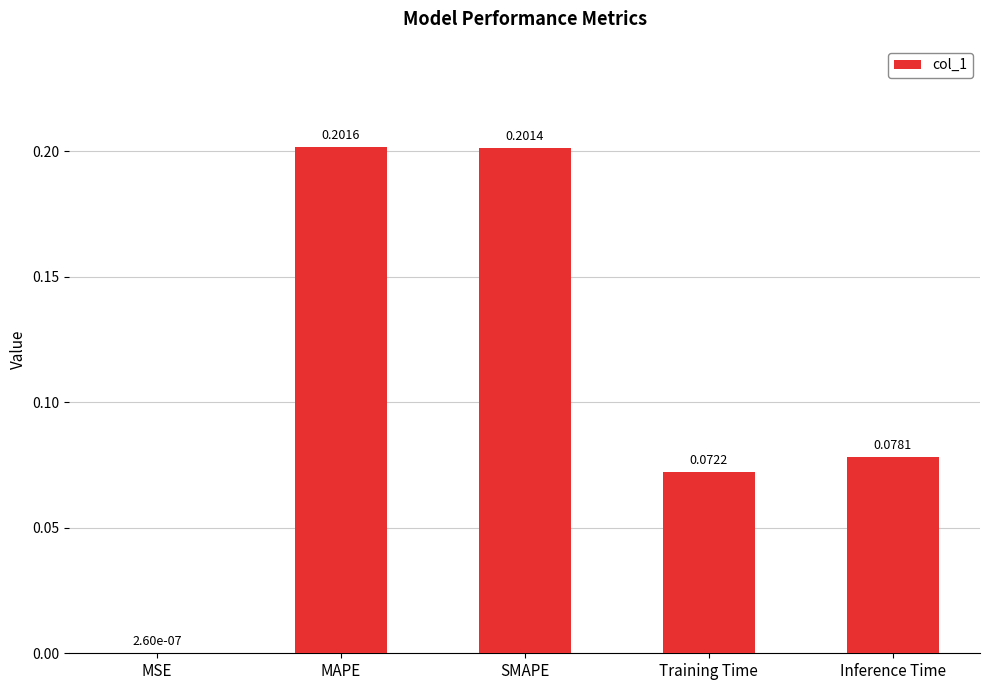

What is the sum of the values at MAPE and SMAPE?

0.4